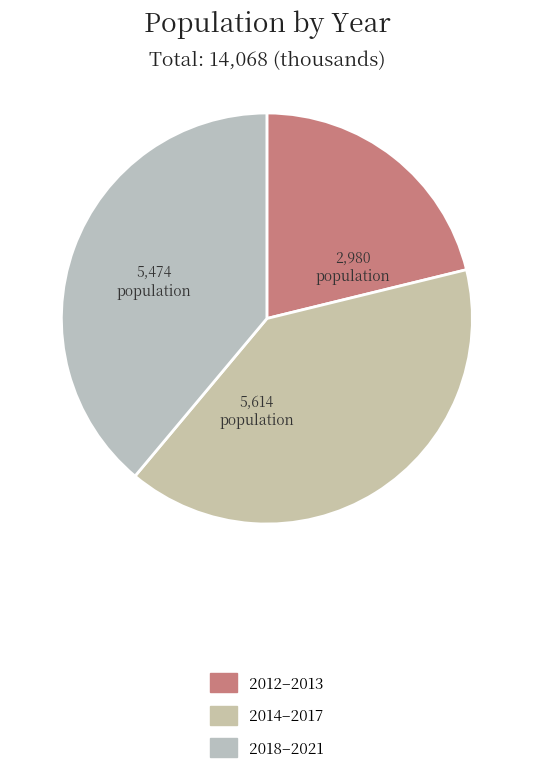

Rank the categories by value from lowest to highest.

2012–2013, 2018–2021, 2014–2017